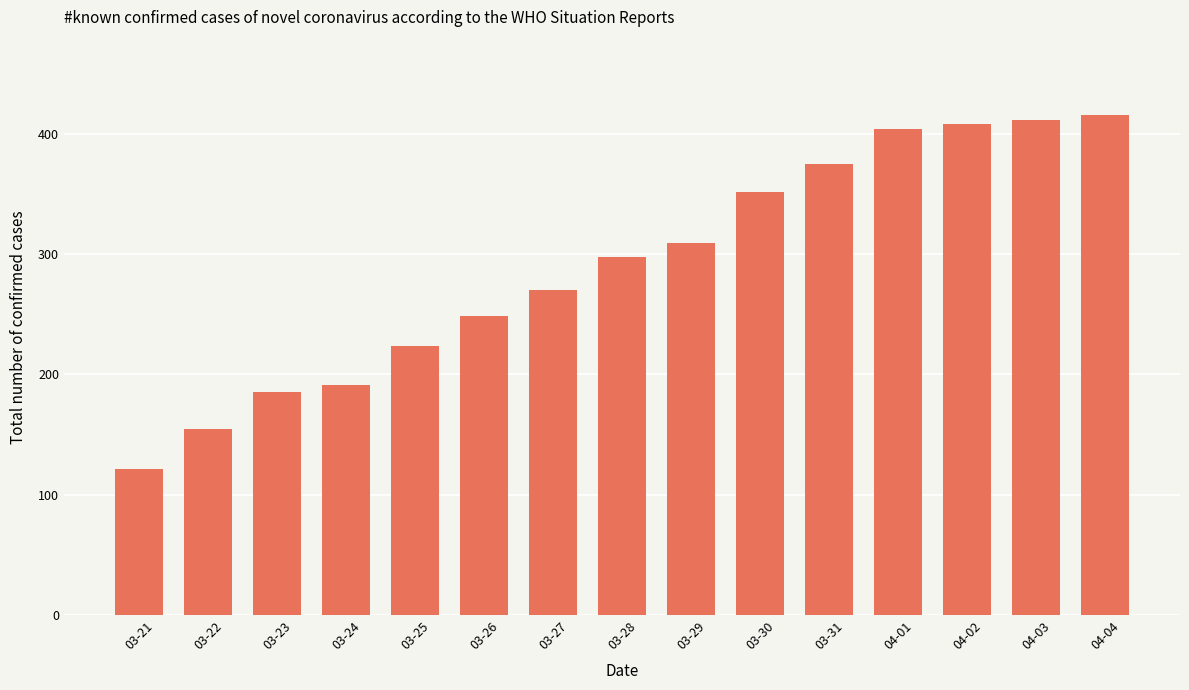

Are the bars horizontal?

No